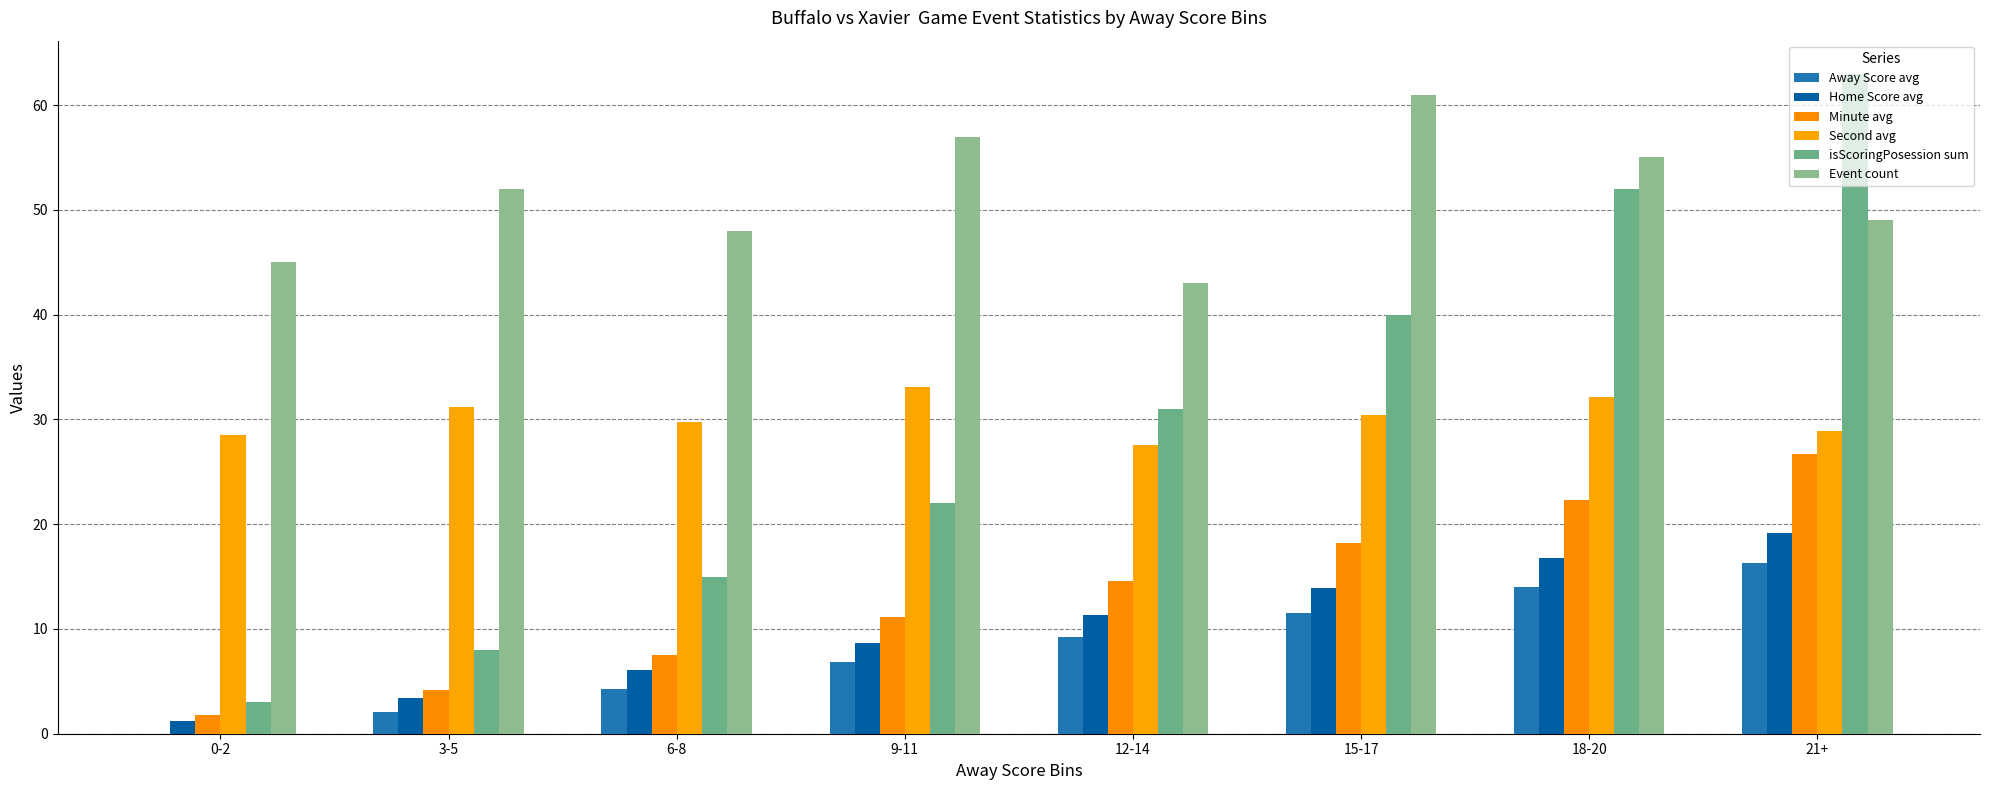

At which category is the sum across all series the highest?

21+